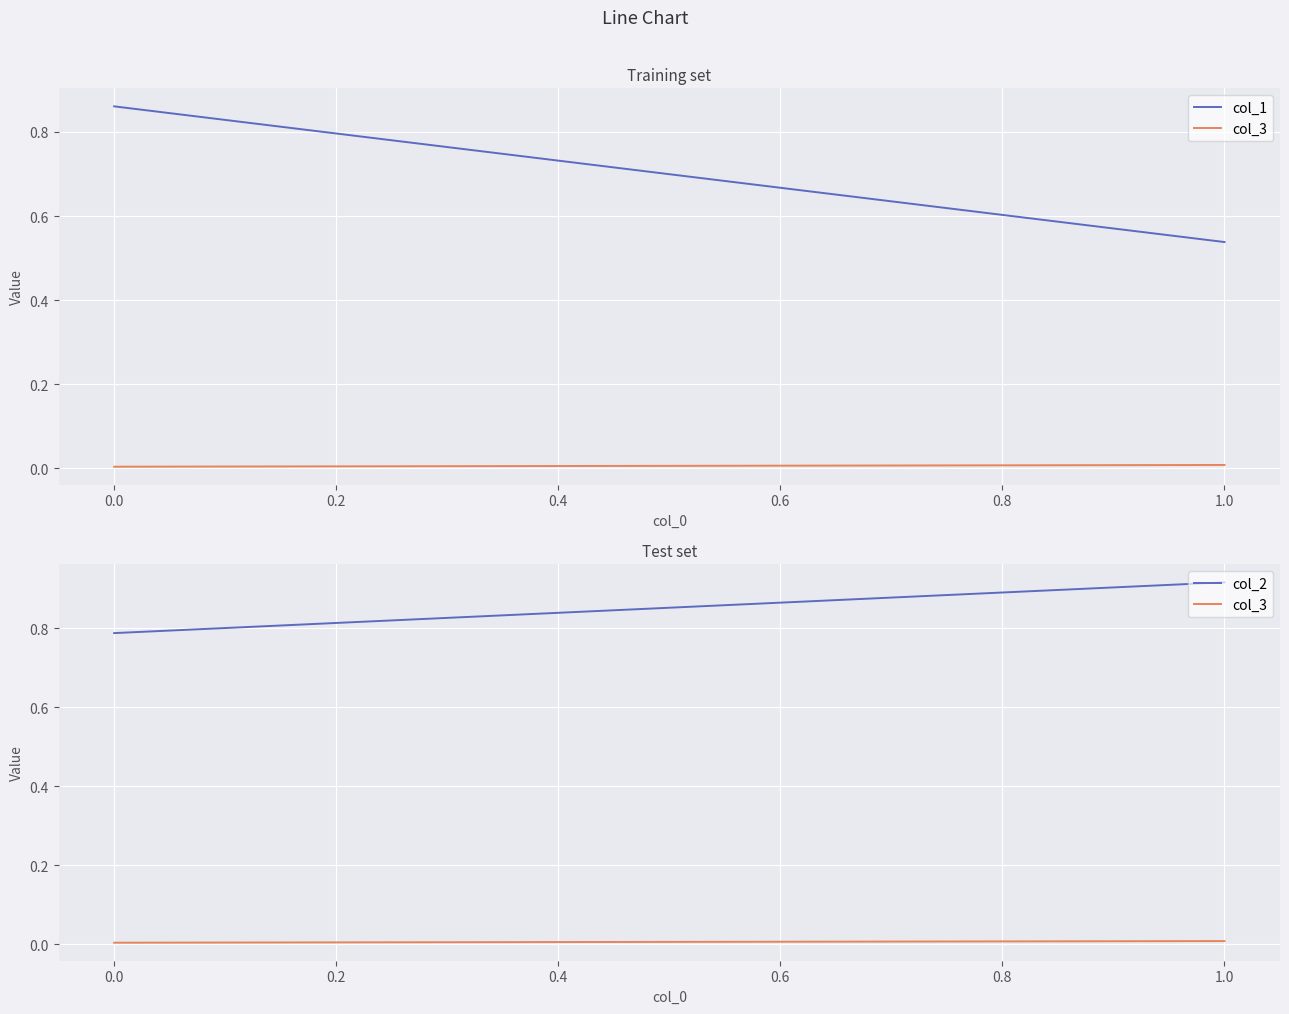

Rank the series by their maximum value, from highest to lowest.

col_2, col_1, col_3